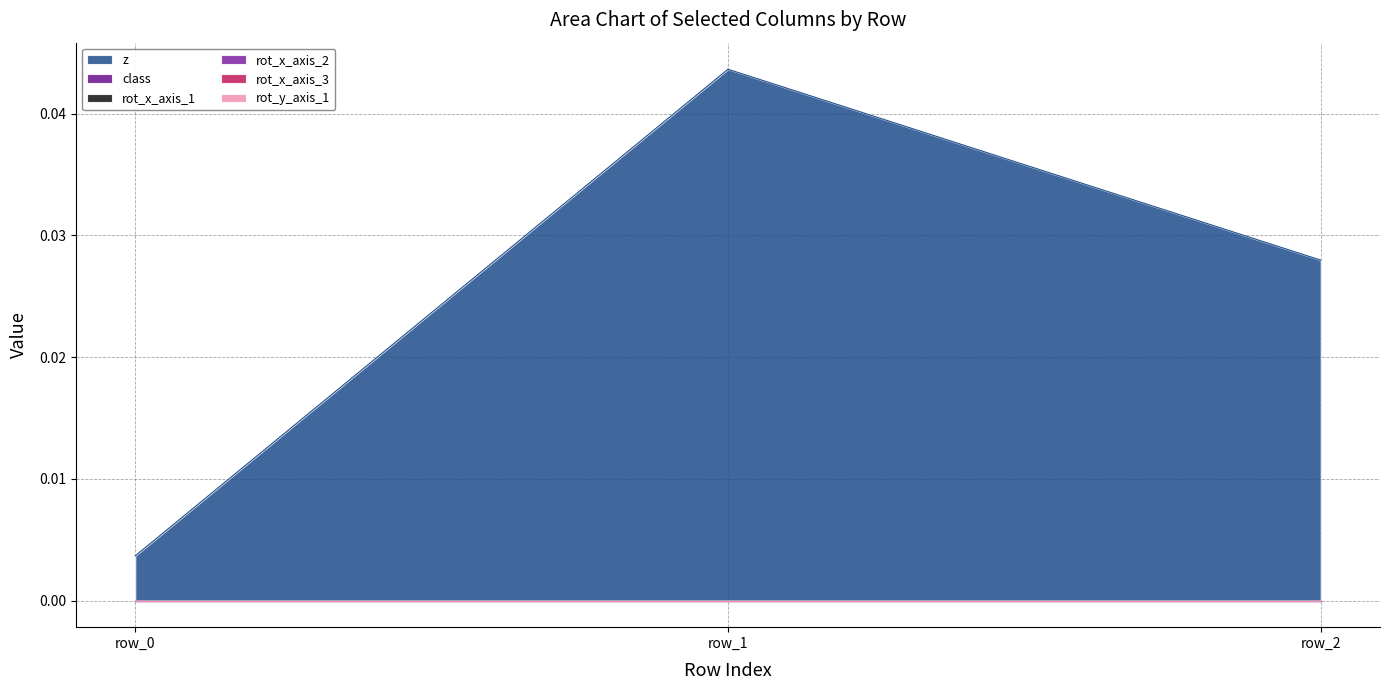

Which series has the largest total across all categories?

z